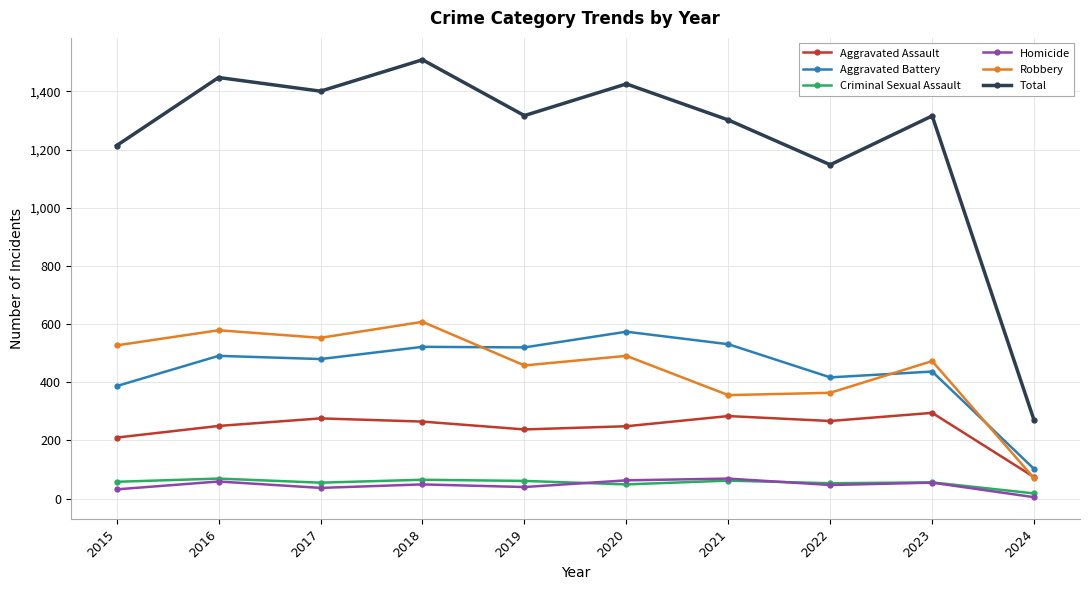

Which label corresponds to the largest value in the chart?

2018